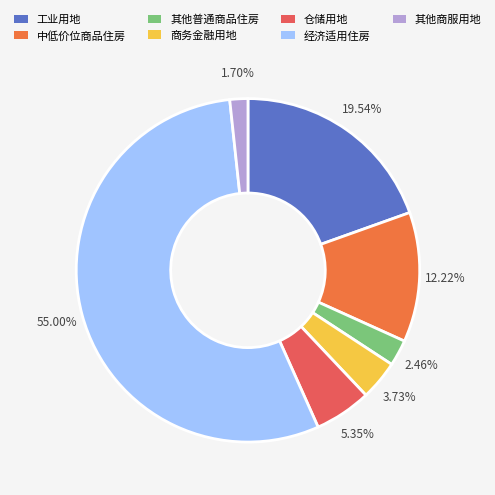

How many segments does this pie chart have?

7